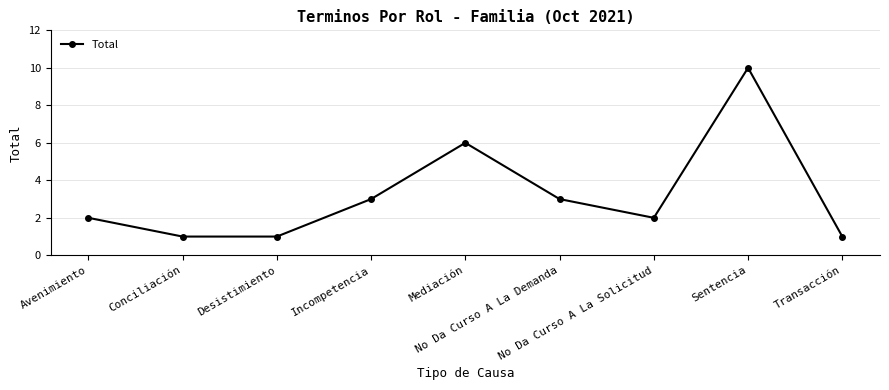

What value does the data have at Incompetencia?

3